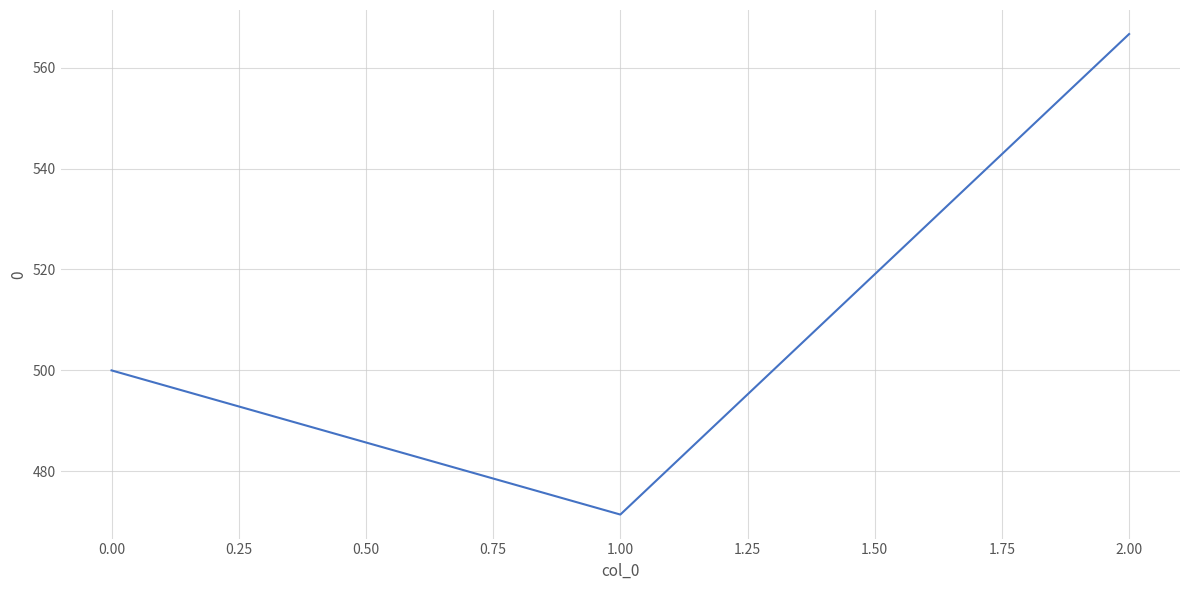

The value at 1.00 is 471.4. True or false?

True